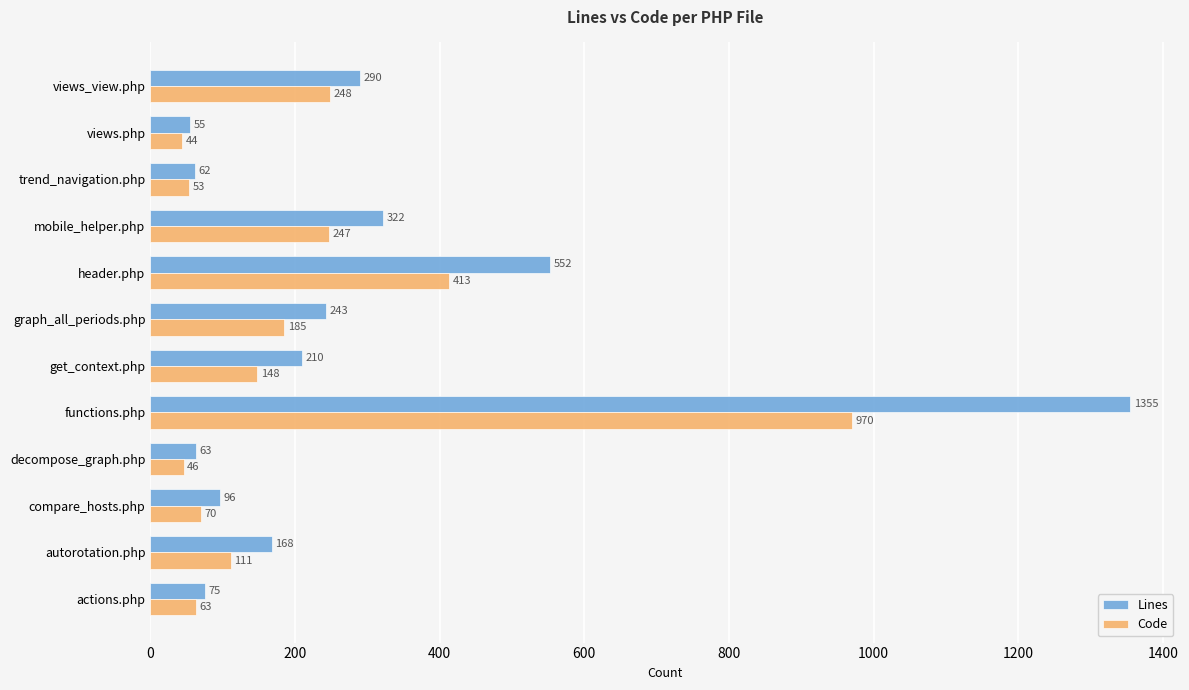

What is the approximate value of Code at trend_navigation.php?

53